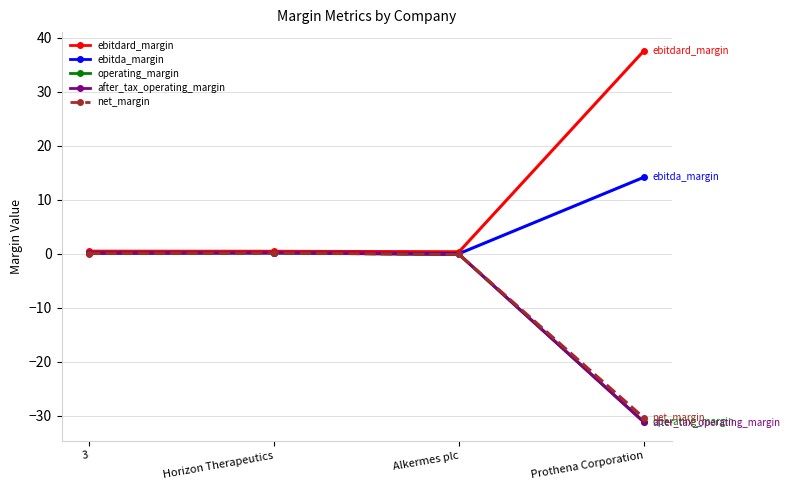

What is the label of the 1st point from the left?

3